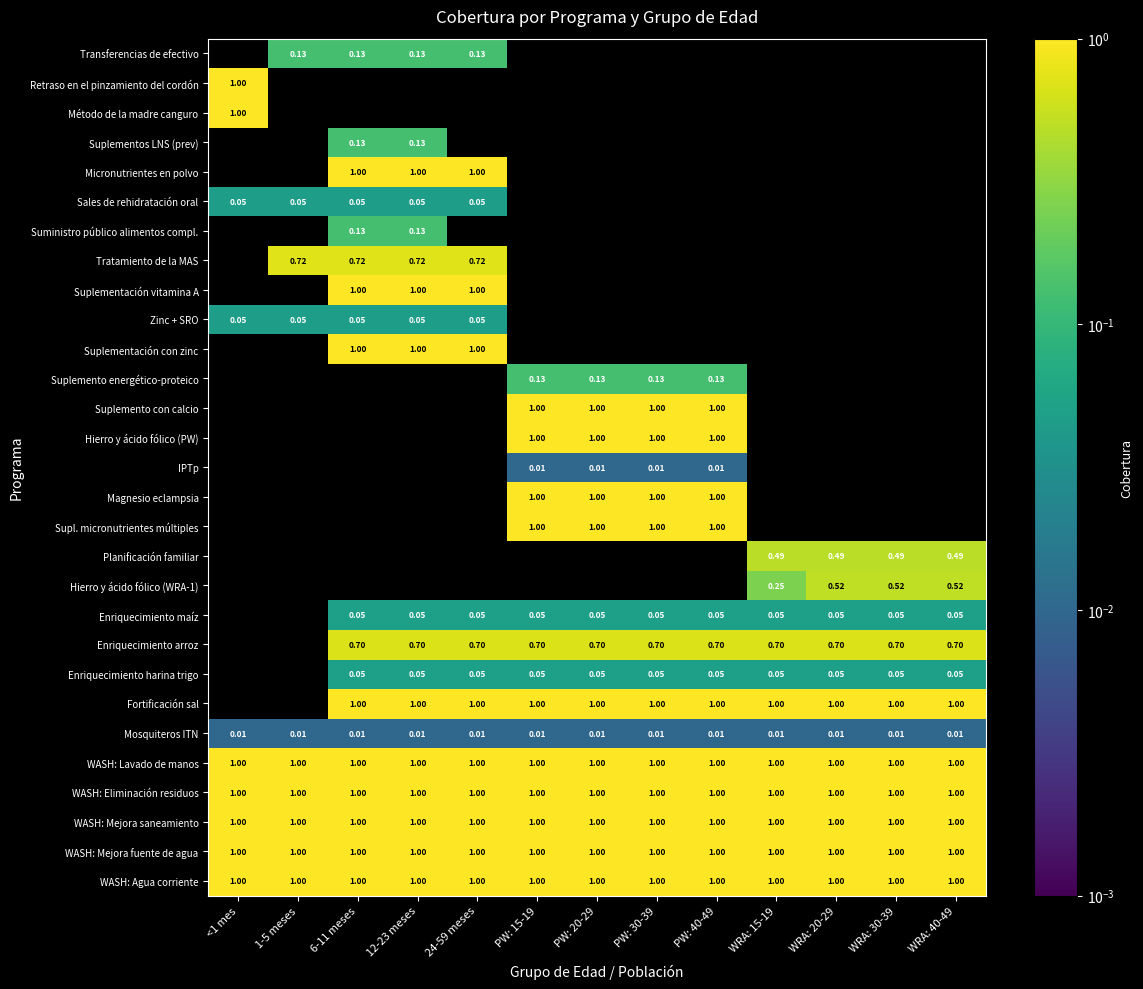

Is the value of Enriquecimiento harina trigo at WRA: 20-29 greater than the value of Suplemento energético-proteico at PW: 40-49?

No